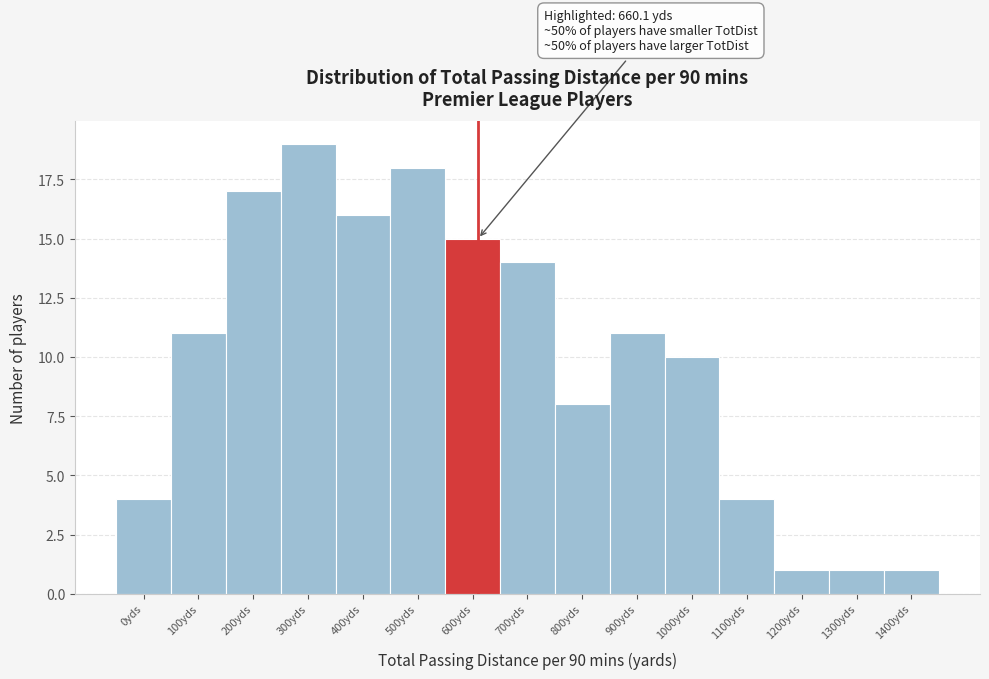

Reading left to right, transcribe all the data shown in this chart.

4	11	17	19	16	18	15	14	8	11	10	4	1	1	1